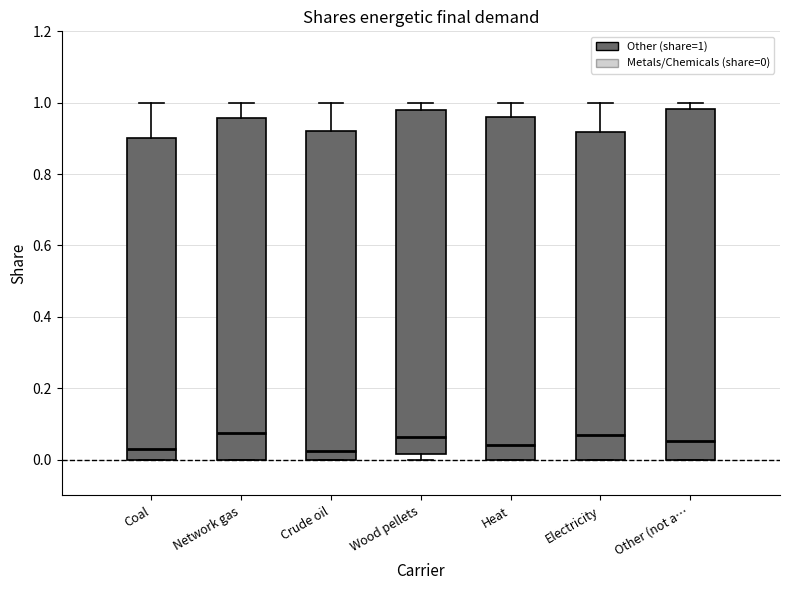

Reading left to right, read every box against the y-axis: the position of its median line, the range the box covers, and the ends of its whiskers. The values are not printed on the chart, so give them approximately, as read against the axis.

Coal: median 0.04, box 0.00 to 0.90, whiskers 0.00 to 1.00
Network gas: median 0.08, box 0.00 to 0.96, whiskers 0.00 to 1.00
Crude oil: median 0.02, box 0.00 to 0.92, whiskers 0.00 to 1.00
Wood pellets: median 0.06, box 0.02 to 0.98, whiskers 0.00 to 1.00
Heat: median 0.04, box 0.00 to 0.96, whiskers 0.00 to 1.00
Electricity: median 0.06, box 0.00 to 0.92, whiskers 0.00 to 1.00
Other (not a…: median 0.06, box 0.00 to 0.98, whiskers 0.00 to 1.00